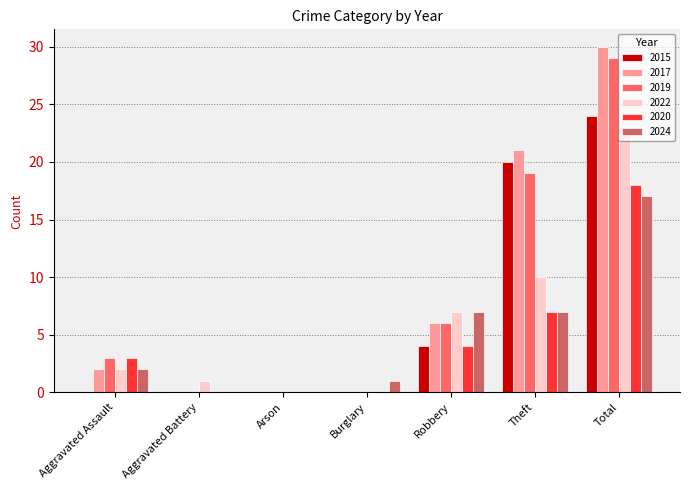

How many data points does each series have?

7